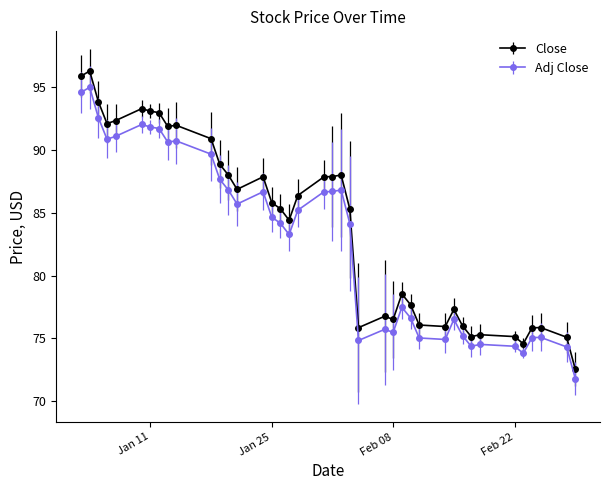

What is the difference between the maximum and second lowest values in the Close series?

21.7